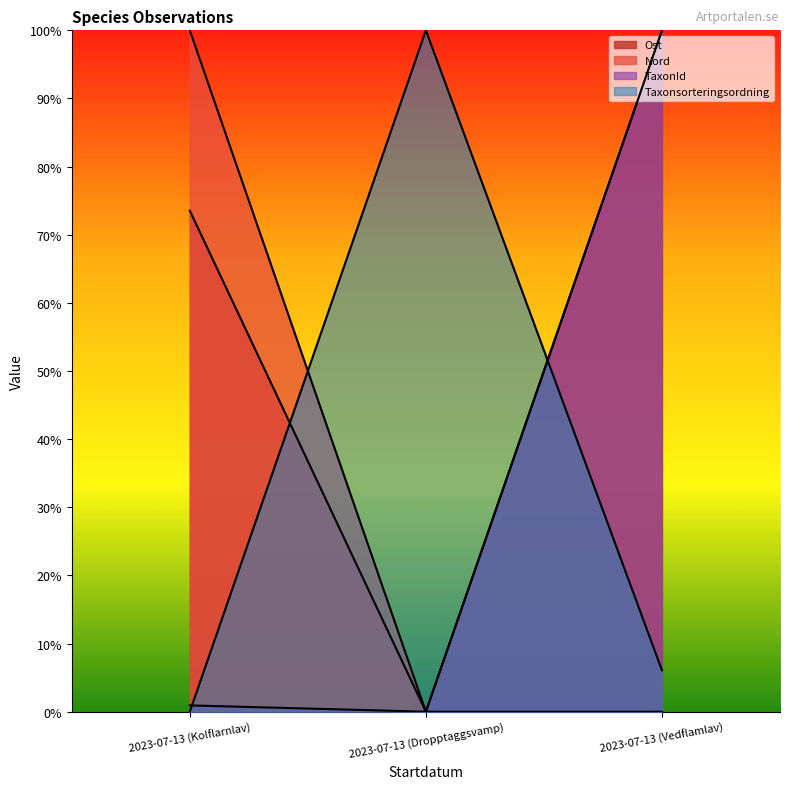

At which category is the sum across all series the highest?

2023-07-13 (Vedflamlav)